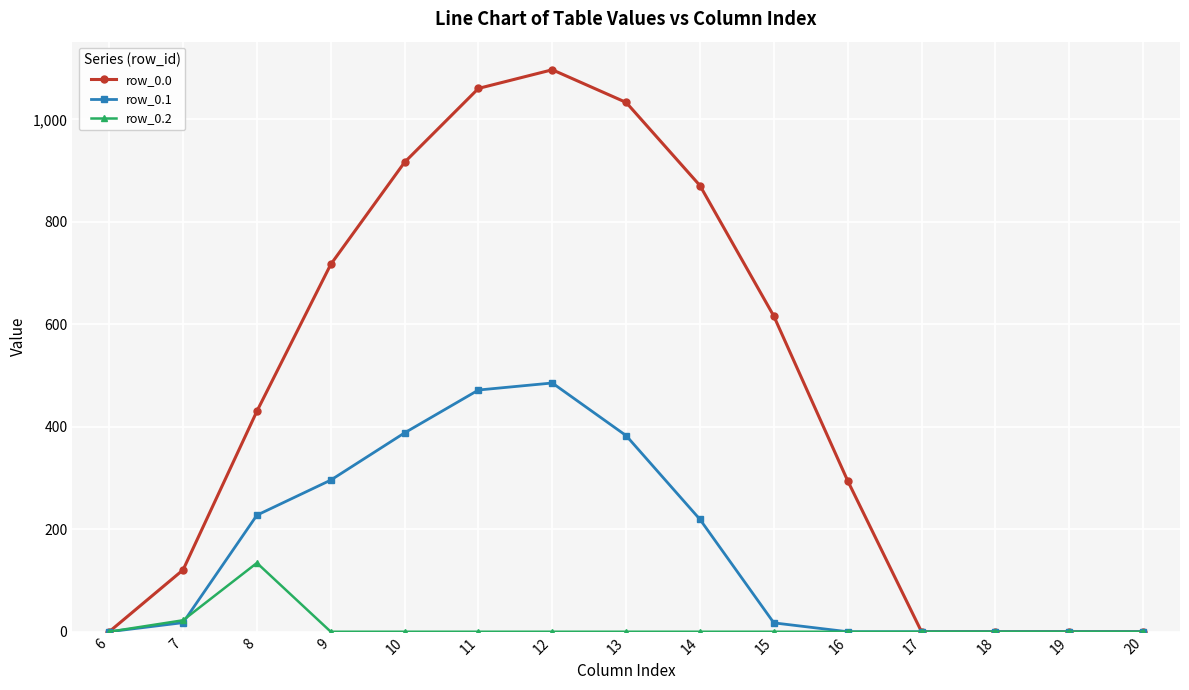

How many series are shown in this chart?

3